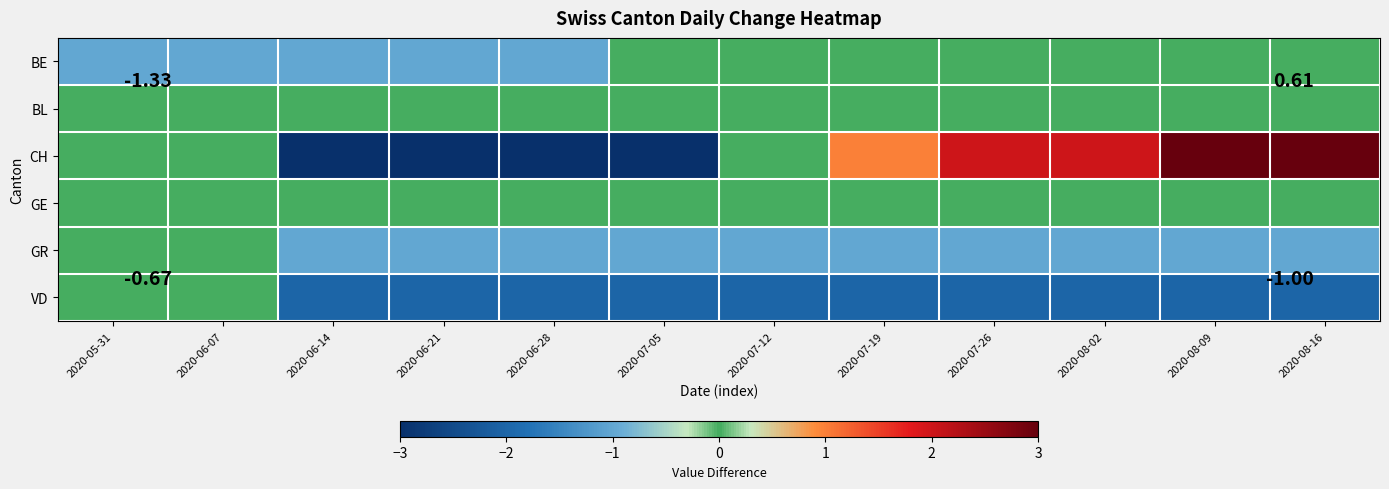

Rank the series at 2020-07-19 from lowest to highest value.

VD, GR, BE, BL, GE, CH